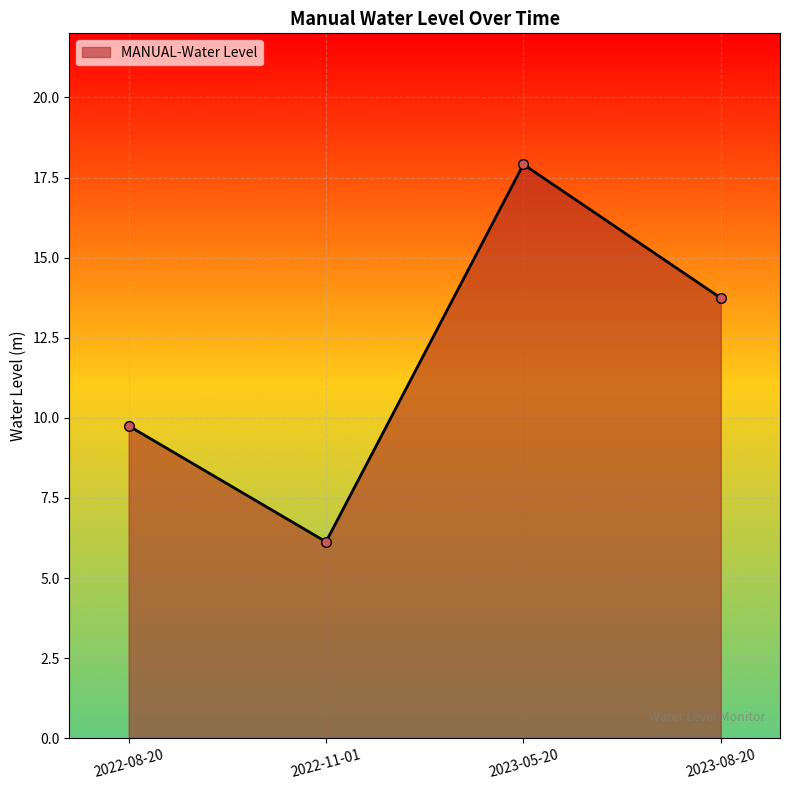

True or false: the data shows 14.7 at 2022-08-20.

False